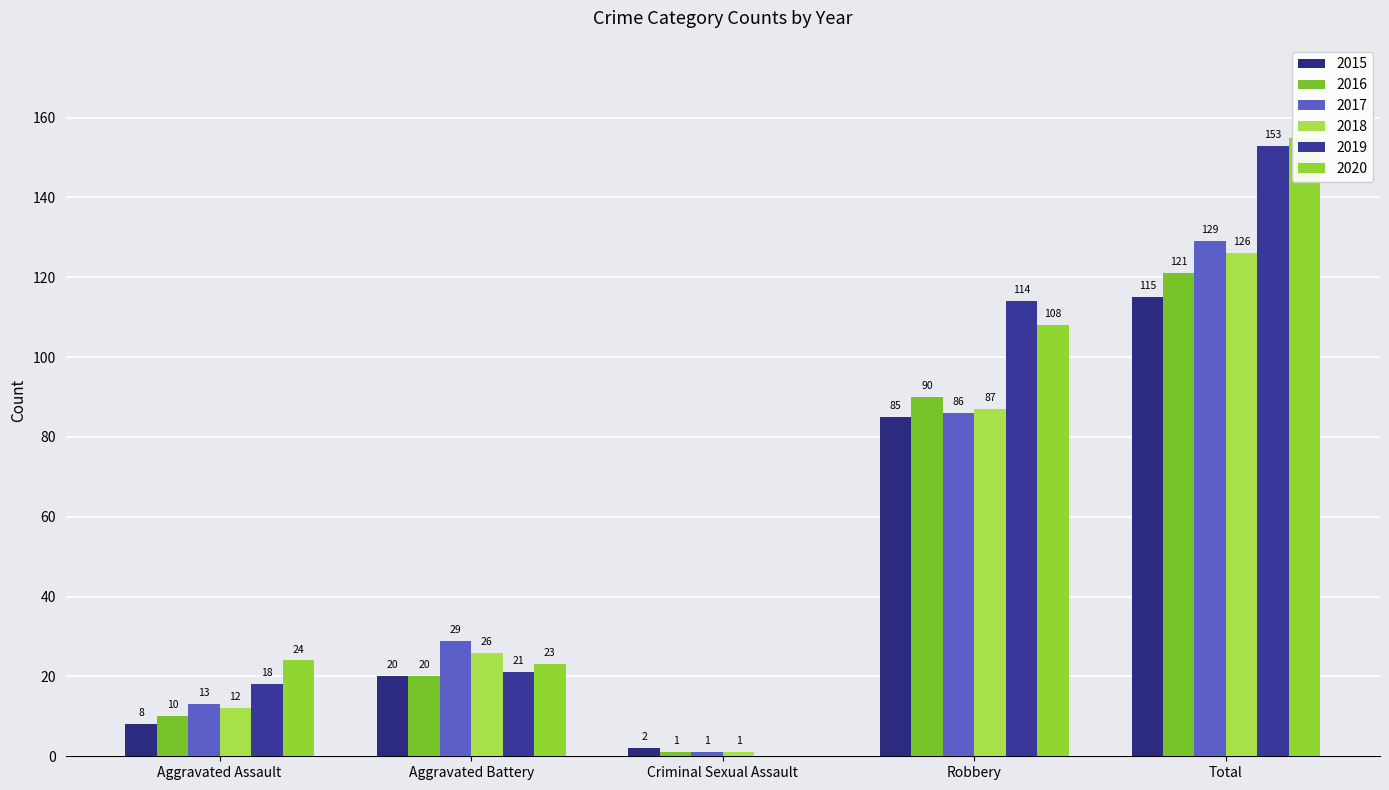

Reading left to right, extract all data points from this chart.

2015: Aggravated Assault=8	Aggravated Battery=20	Criminal Sexual Assault=2	Robbery=85	Total=115
2016: Aggravated Assault=10	Aggravated Battery=20	Criminal Sexual Assault=1	Robbery=90	Total=121
2017: Aggravated Assault=13	Aggravated Battery=29	Criminal Sexual Assault=1	Robbery=86	Total=129
2018: Aggravated Assault=12	Aggravated Battery=26	Criminal Sexual Assault=1	Robbery=87	Total=126
2019: Aggravated Assault=18	Aggravated Battery=21	Criminal Sexual Assault=0	Robbery=114	Total=153
2020: Aggravated Assault=24	Aggravated Battery=23	Criminal Sexual Assault=0	Robbery=108	Total=155